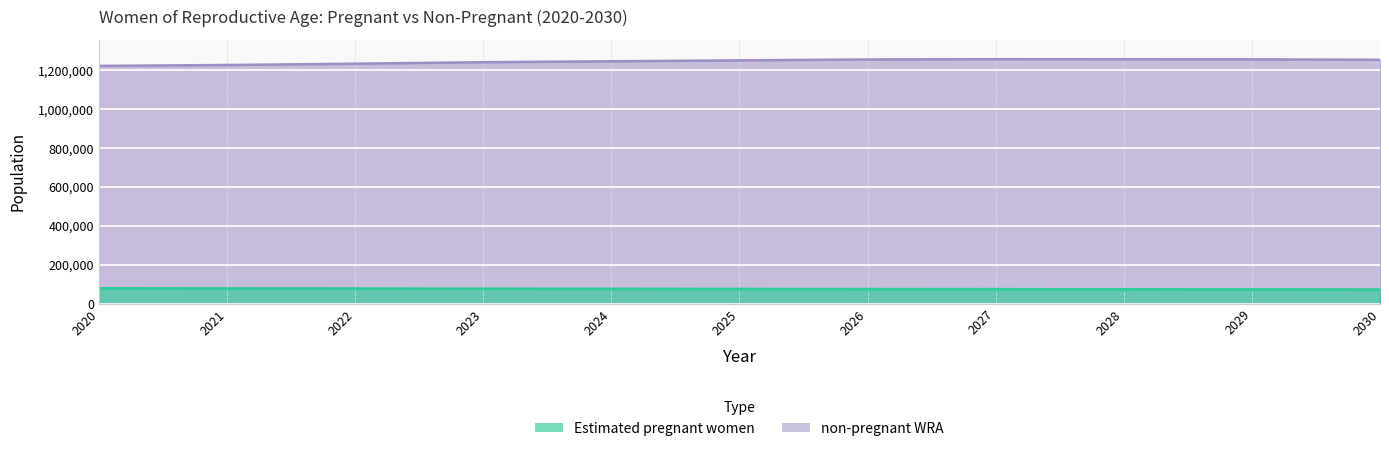

Rank the series by their maximum value, from lowest to highest.

Estimated pregnant women, non-pregnant WRA